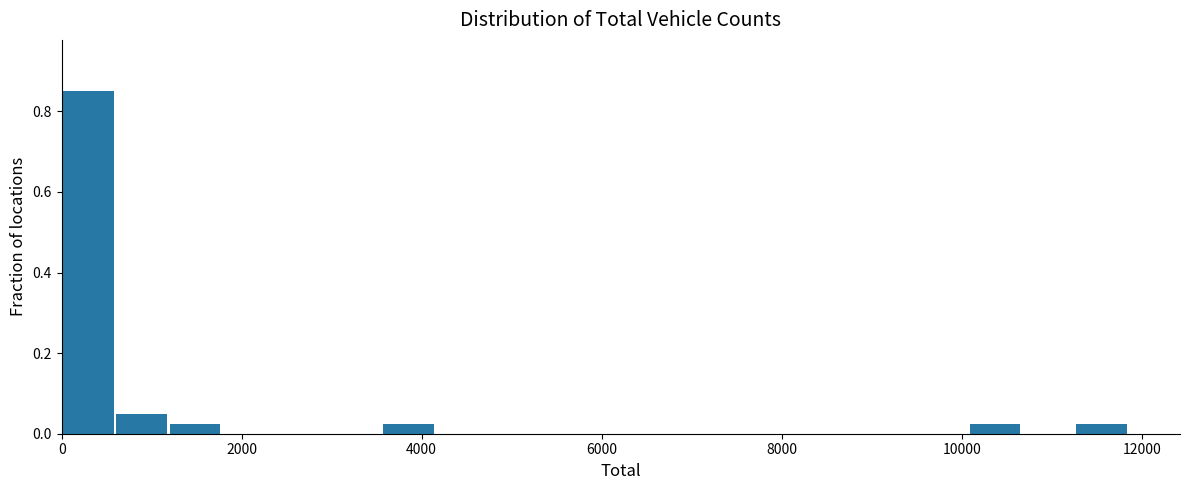

Around what value on the x-axis is the tallest bar? Give the approximate position of its centre, as read against the axis.

200